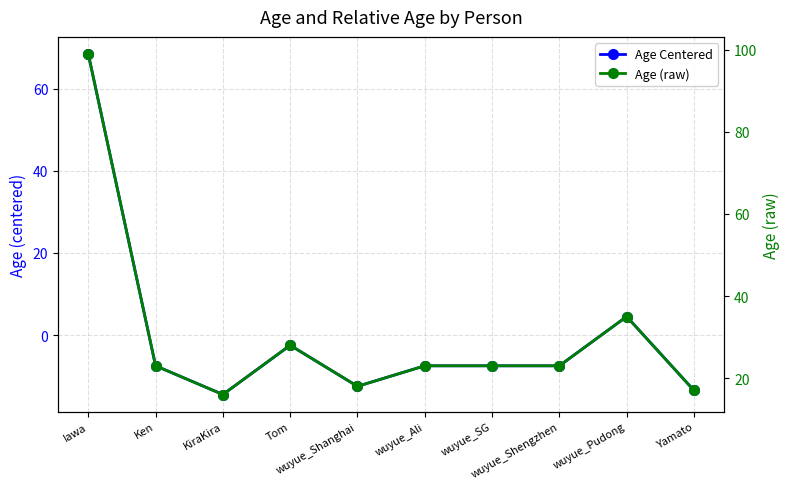

Is the value of Age (raw) at wuyue_Shengzhen greater than the value of Age Centered at KiraKira?

Yes